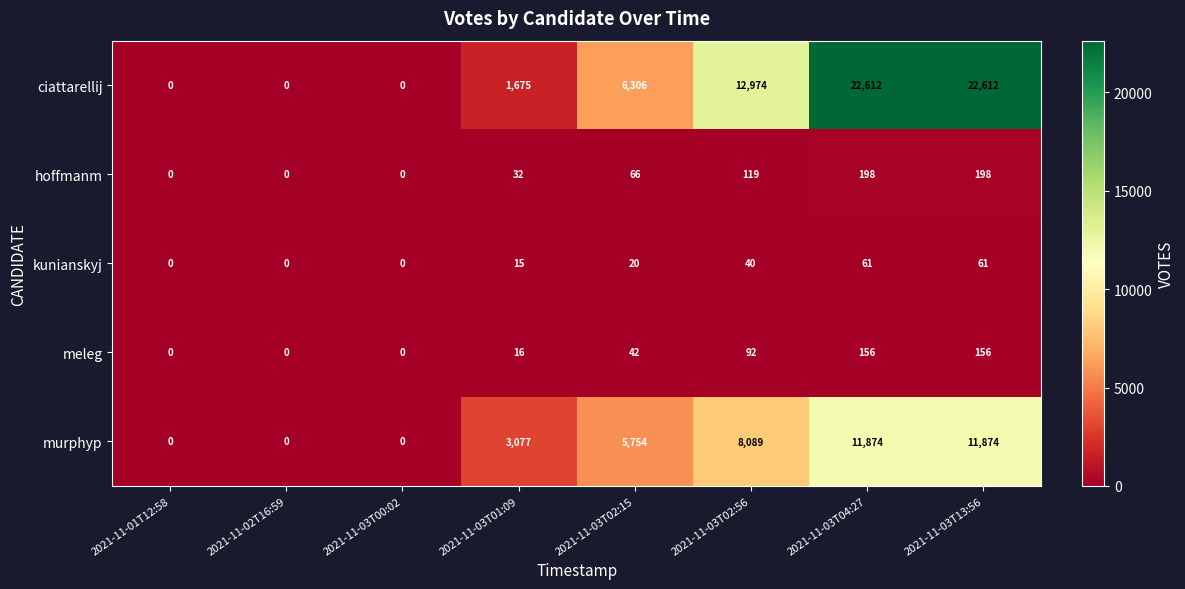

The value of hoffmanm at 2021-11-03T02:15 is 38. True or false?

False